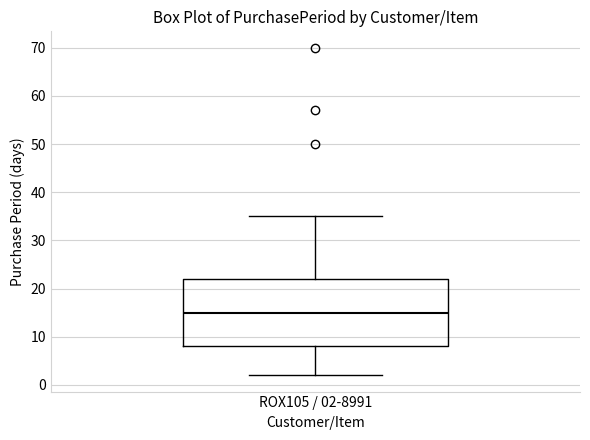

Read this box plot against the y-axis: the position of the median line, the range covered by the box, and the ends of both whiskers. The values are not printed on the chart, so give them approximately, as read against the axis.

median 15, box 8 to 22, whiskers 2 to 35